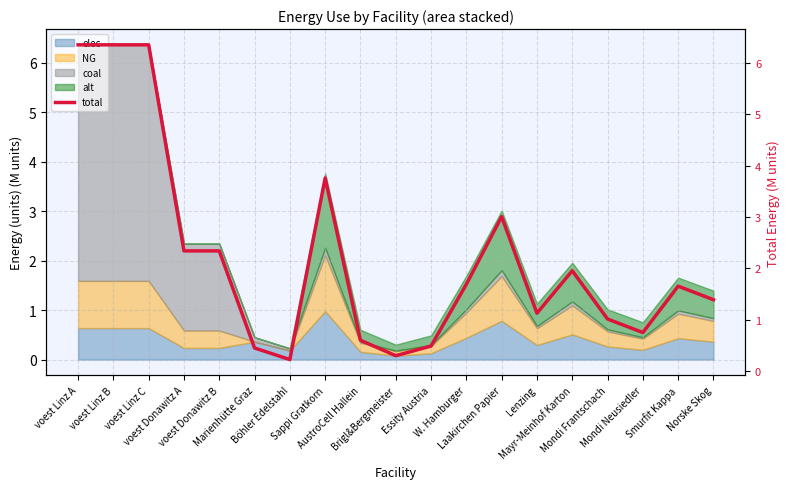

The value at voest Donawitz B is 1.1. True or false?

False